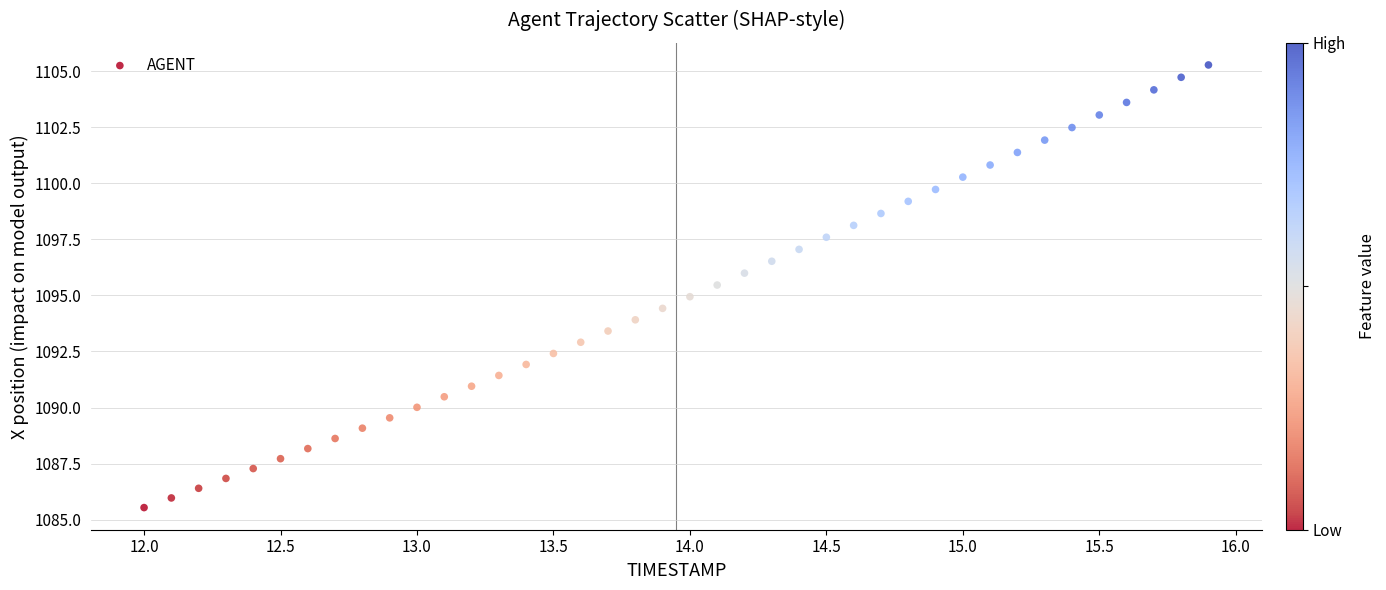

What is the range of X values (max minus min)?

3.9